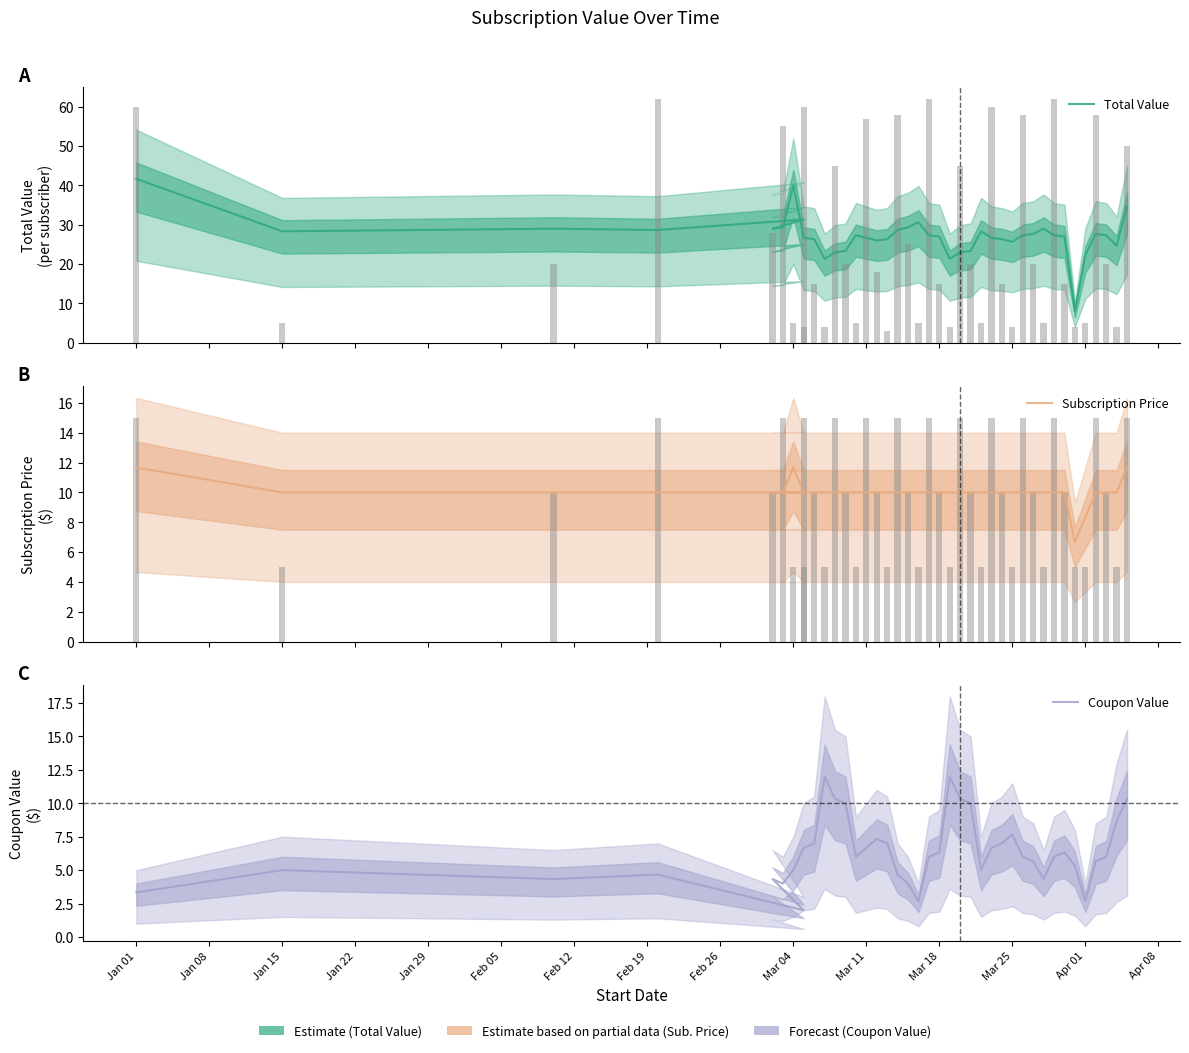

What are all the series names shown in the legend?

Total Value, Subscription Price, Coupon Value